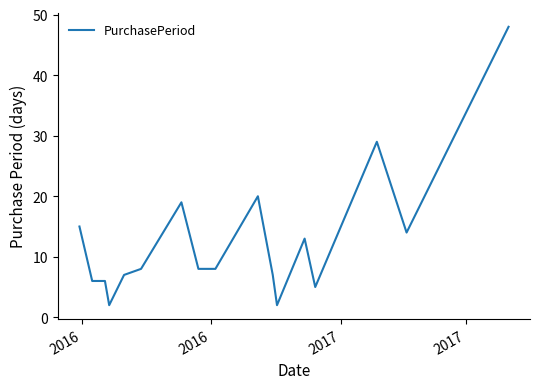

Reading left to right, transcribe all the data shown in this chart.

15	6	6	2	7	8	19	8	8	20	7	2	13	5	29	14	48